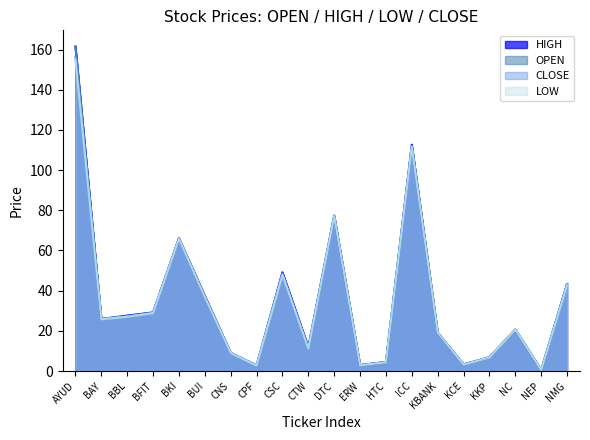

True or false: HIGH and OPEN intersect in this chart.

False